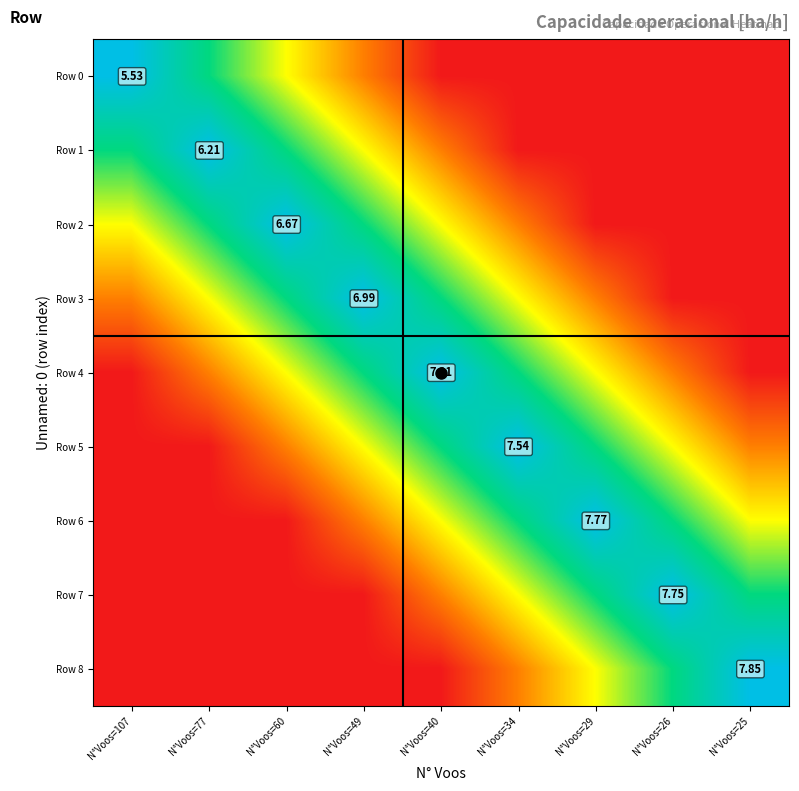

What is the sum of the Row 0 values at N°Voos=77 and N°Voos=26?

0.8